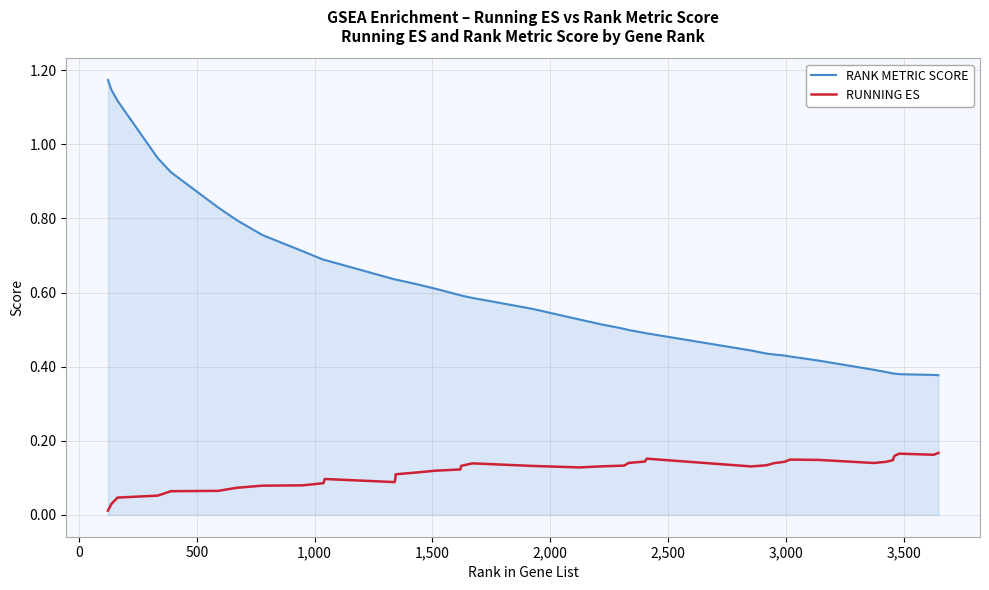

True or false: RUNNING ES and RANK METRIC SCORE intersect in this chart.

False